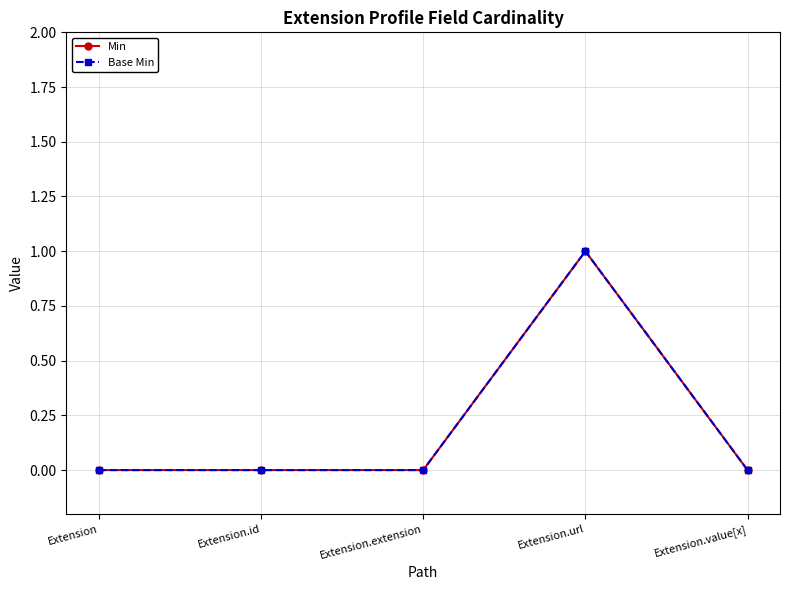

At Extension.value[x], list the series in order from smallest to largest.

Min, Base Min